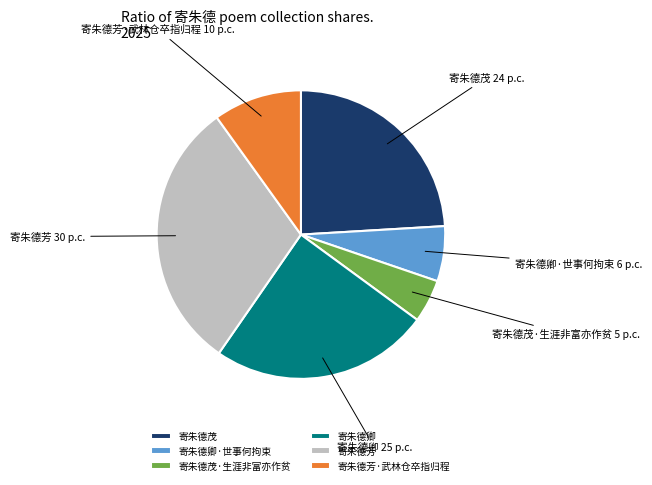

True or false: 寄朱德茂 accounts for 24% of the total.

True